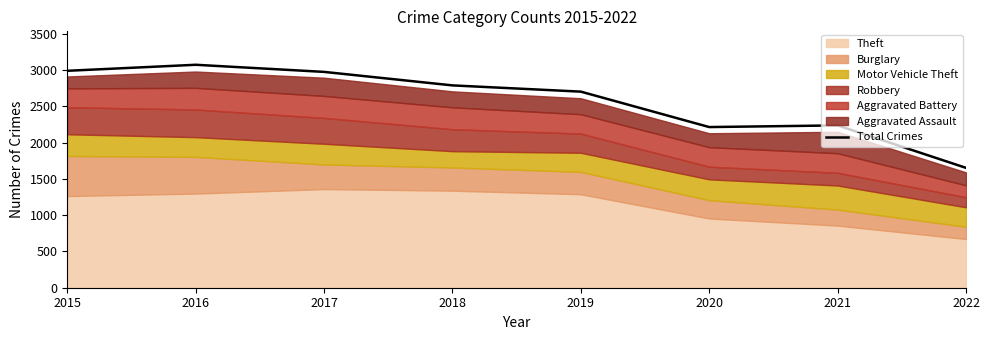

At which label is the value closest to 2361?

2021